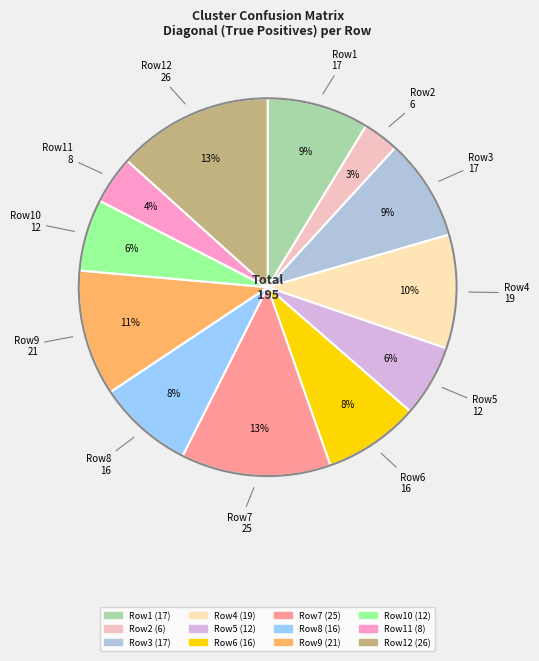

How many slices are in this pie chart?

12